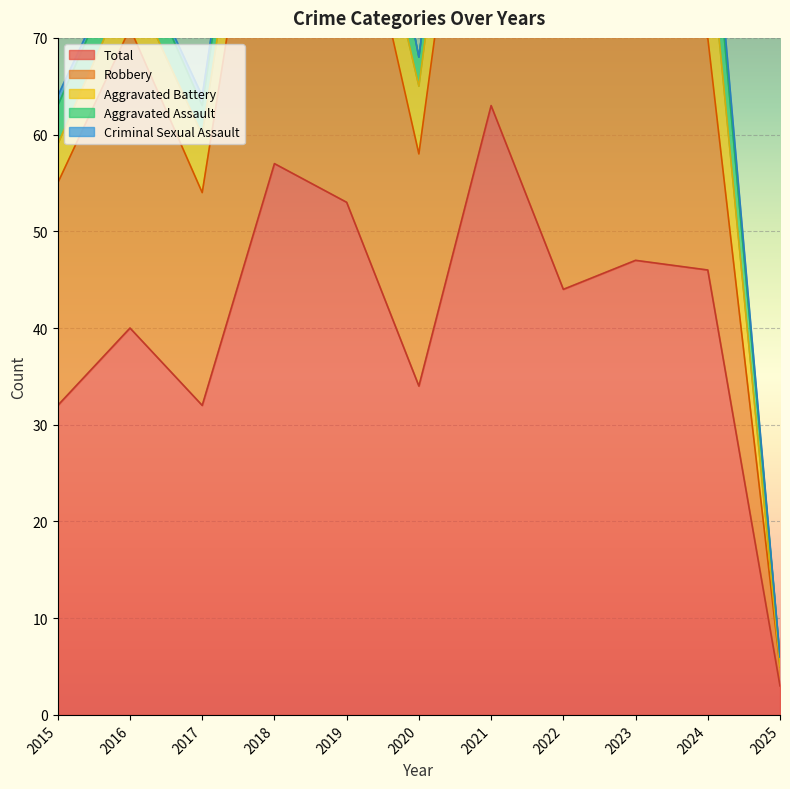

Where does the Aggravated Battery series first go above 6?

2018